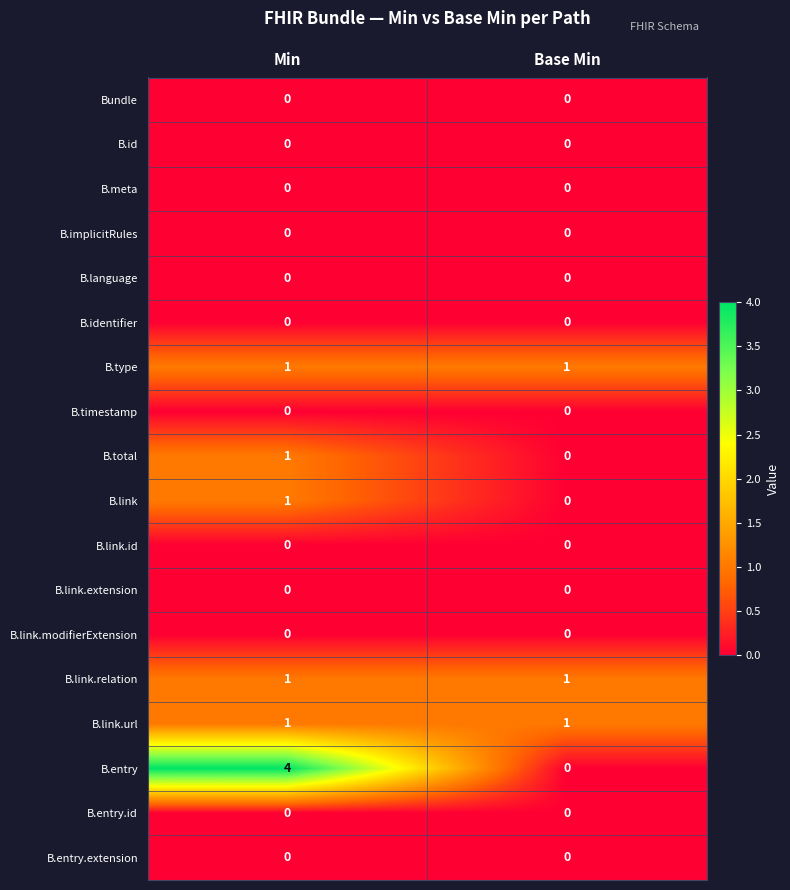

The value of B.link at Base Min is 0. True or false?

True